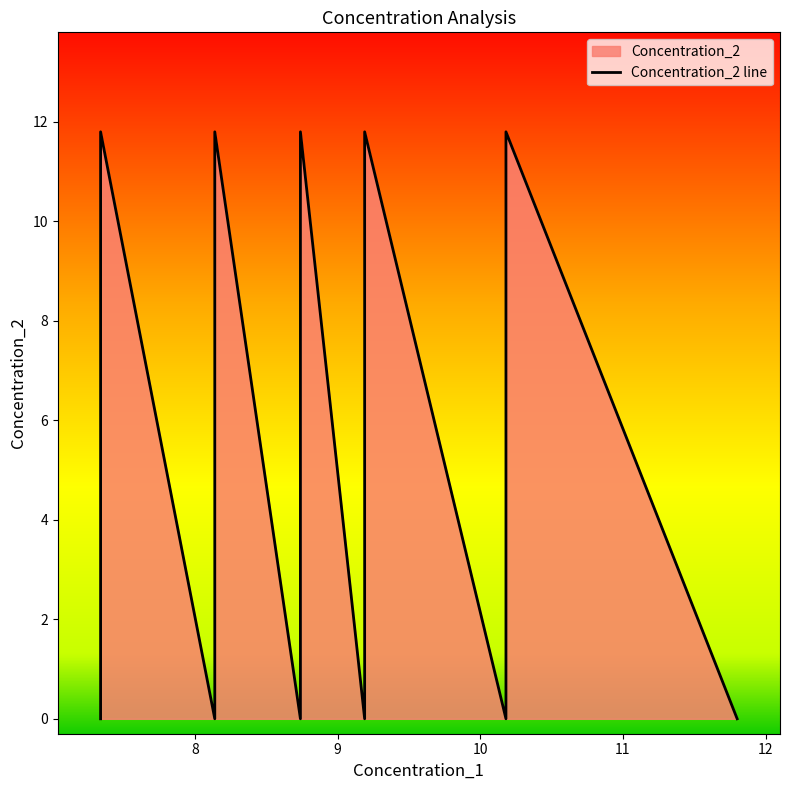

Count the number of categories in the chart.

21